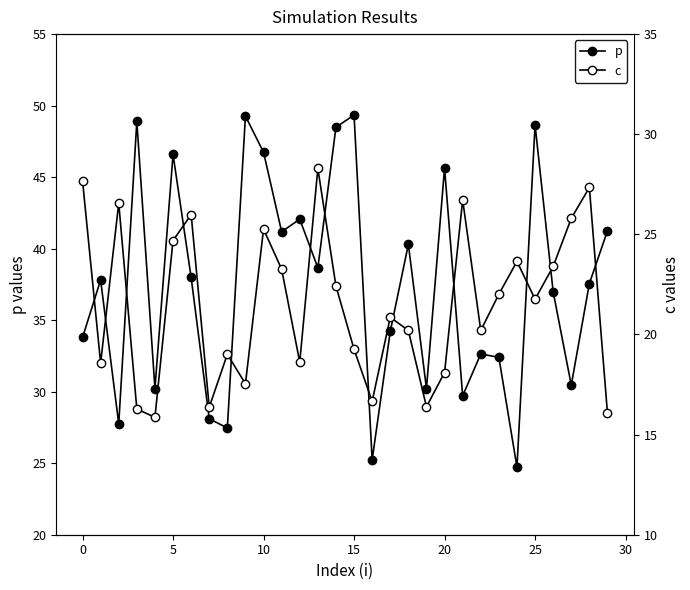

Which series has the largest range (max minus min)?

p